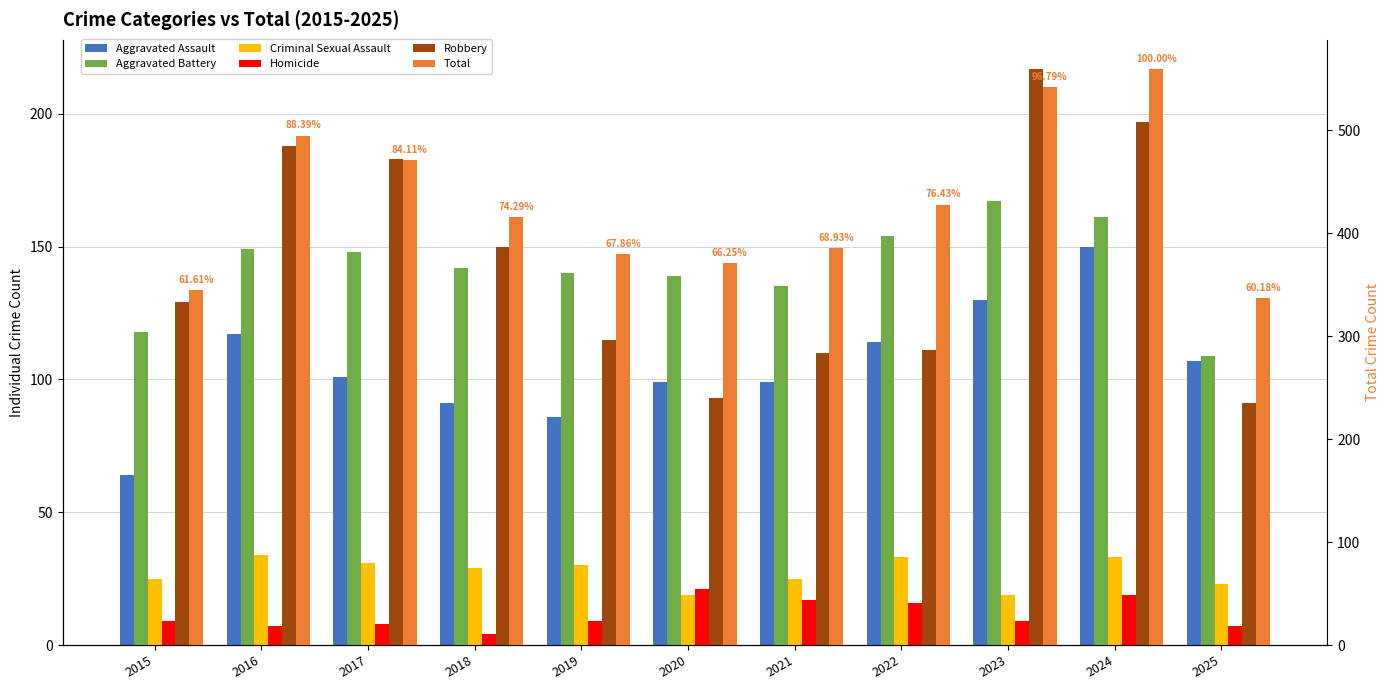

How many data points in Robbery are above 129?

5